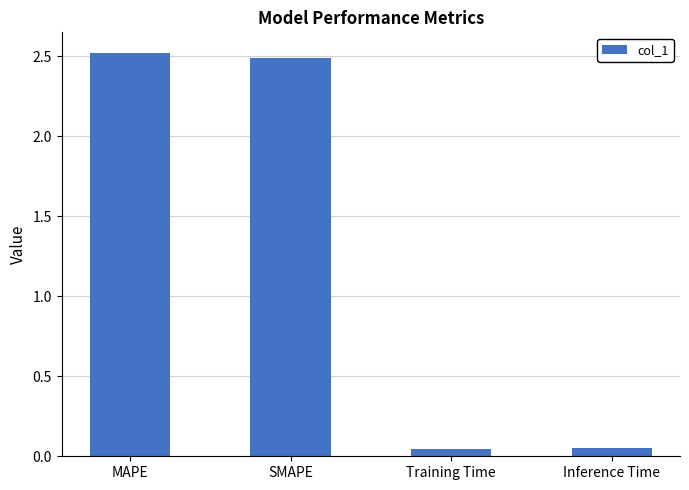

The chart shows a value of 0.8 at SMAPE. True or false?

False